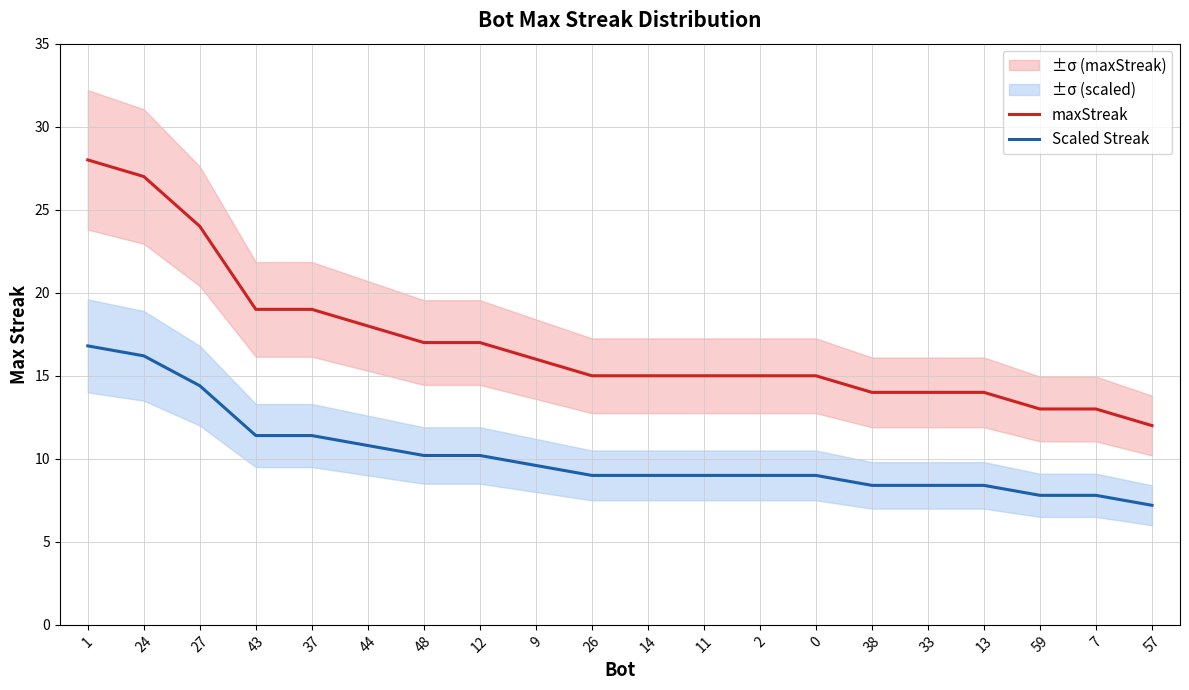

What is the label of the 12th point from the left?

11